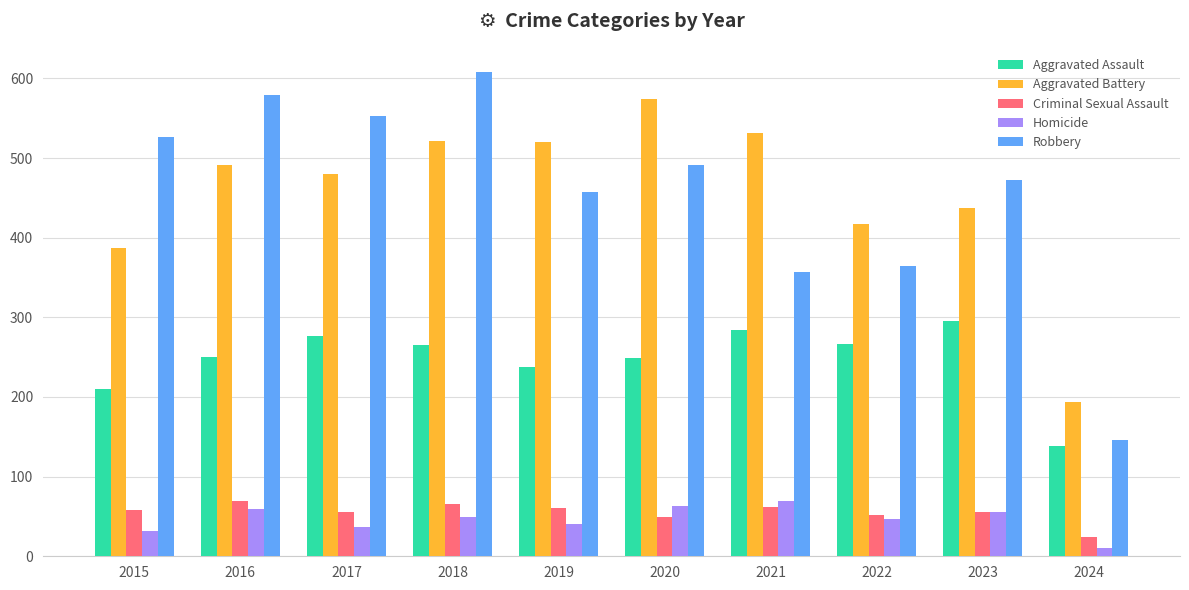

The Aggravated Assault series shows 64 at 2020. True or false?

False